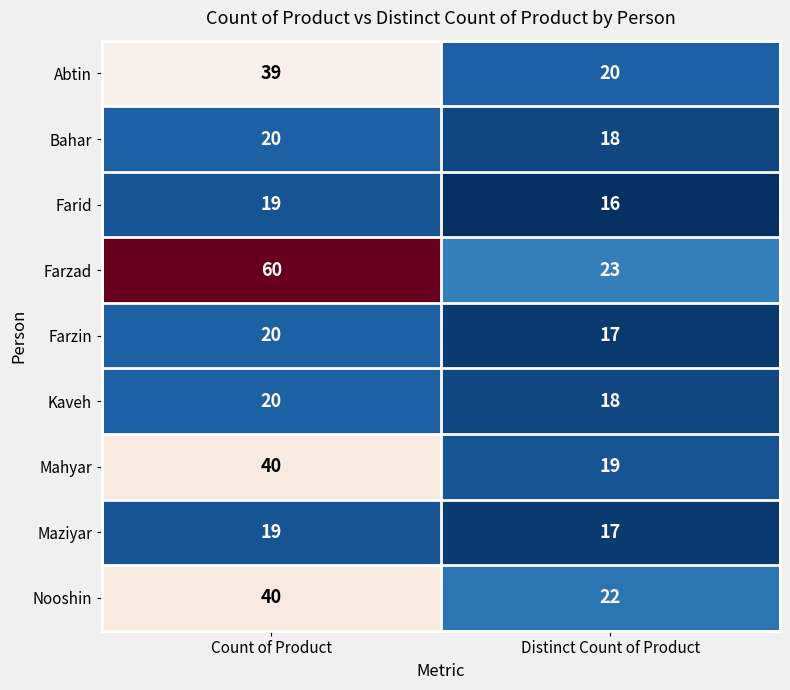

What is the total value across all series at Count of Product?

277